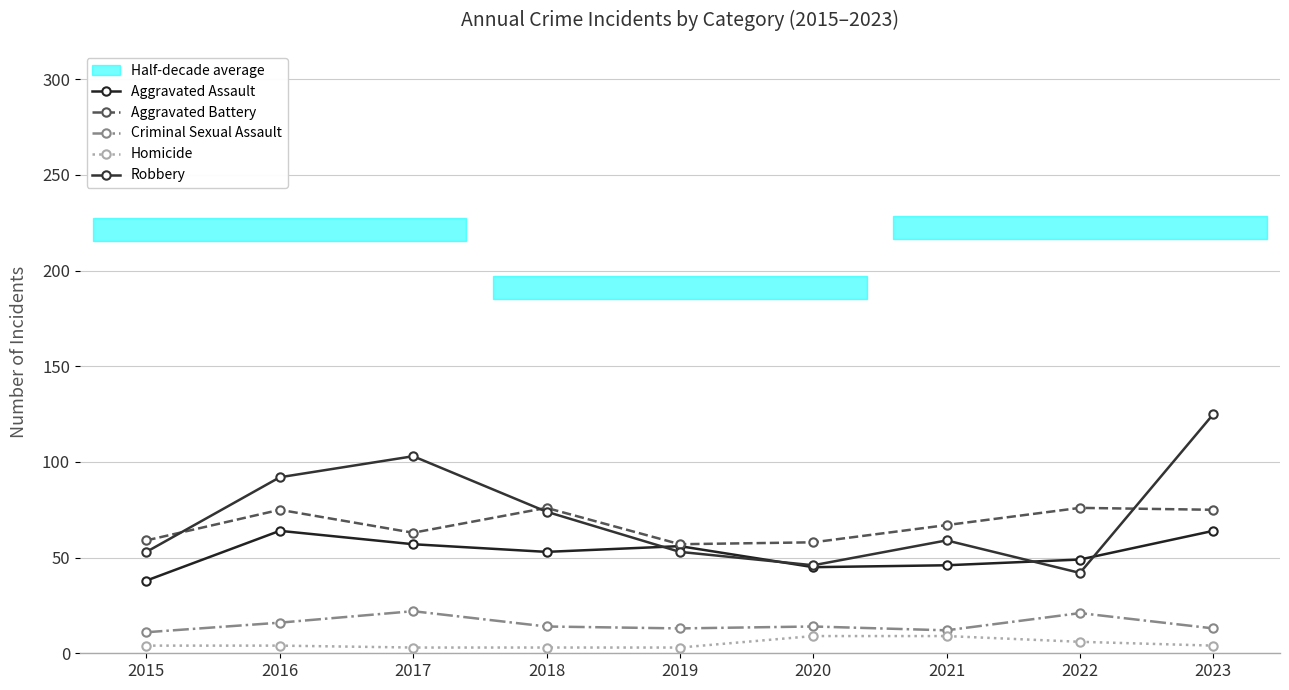

What is the value of the Criminal Sexual Assault point at the 6th from the left?

14